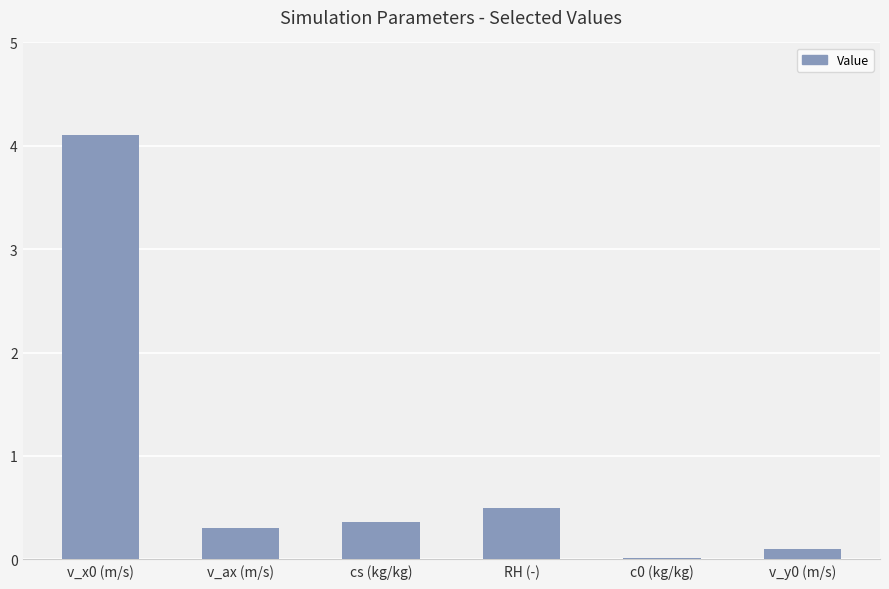

What is the average value?

0.9